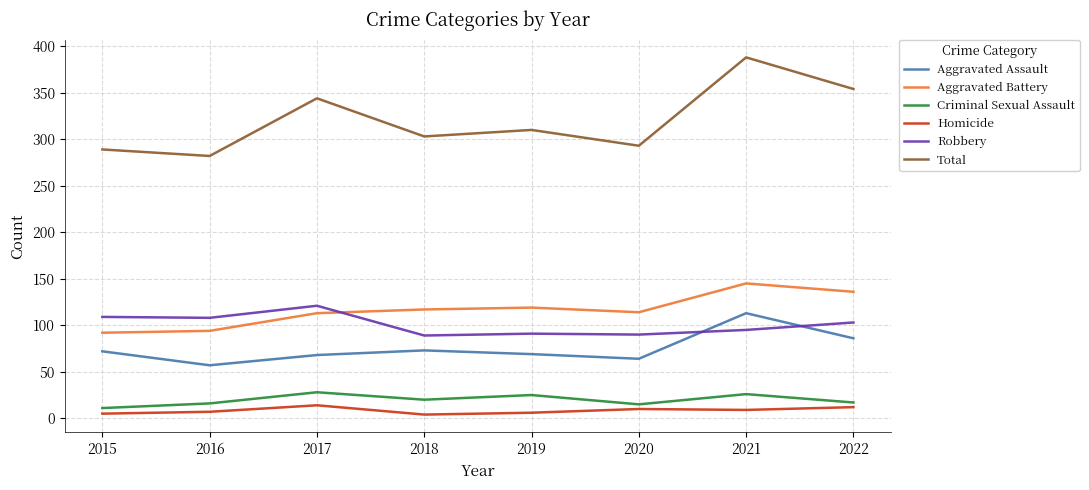

Between 2016 and 2021, which series saw the biggest shift?

Total